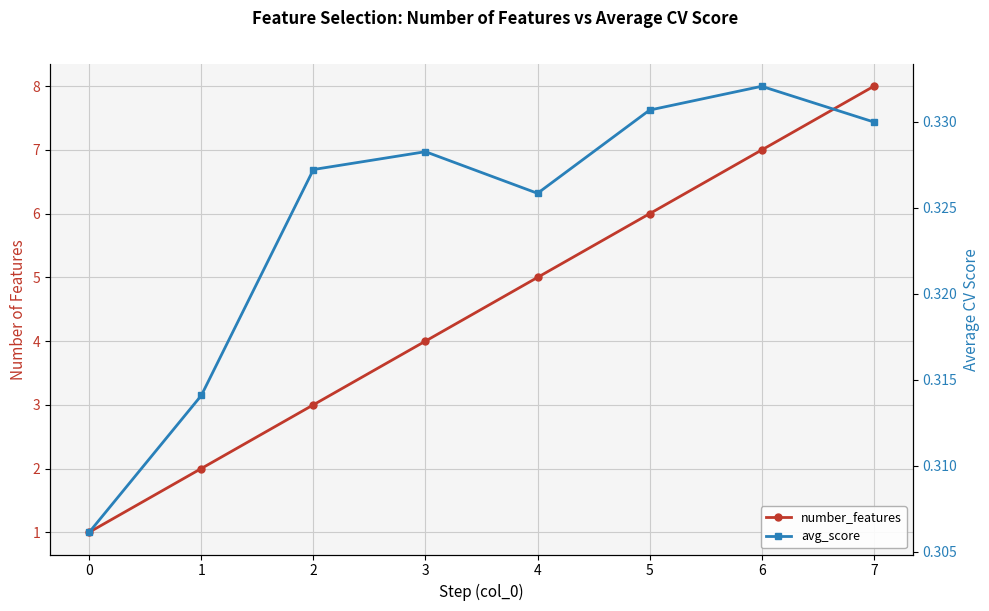

What is the sum of all avg_score values?

2.6